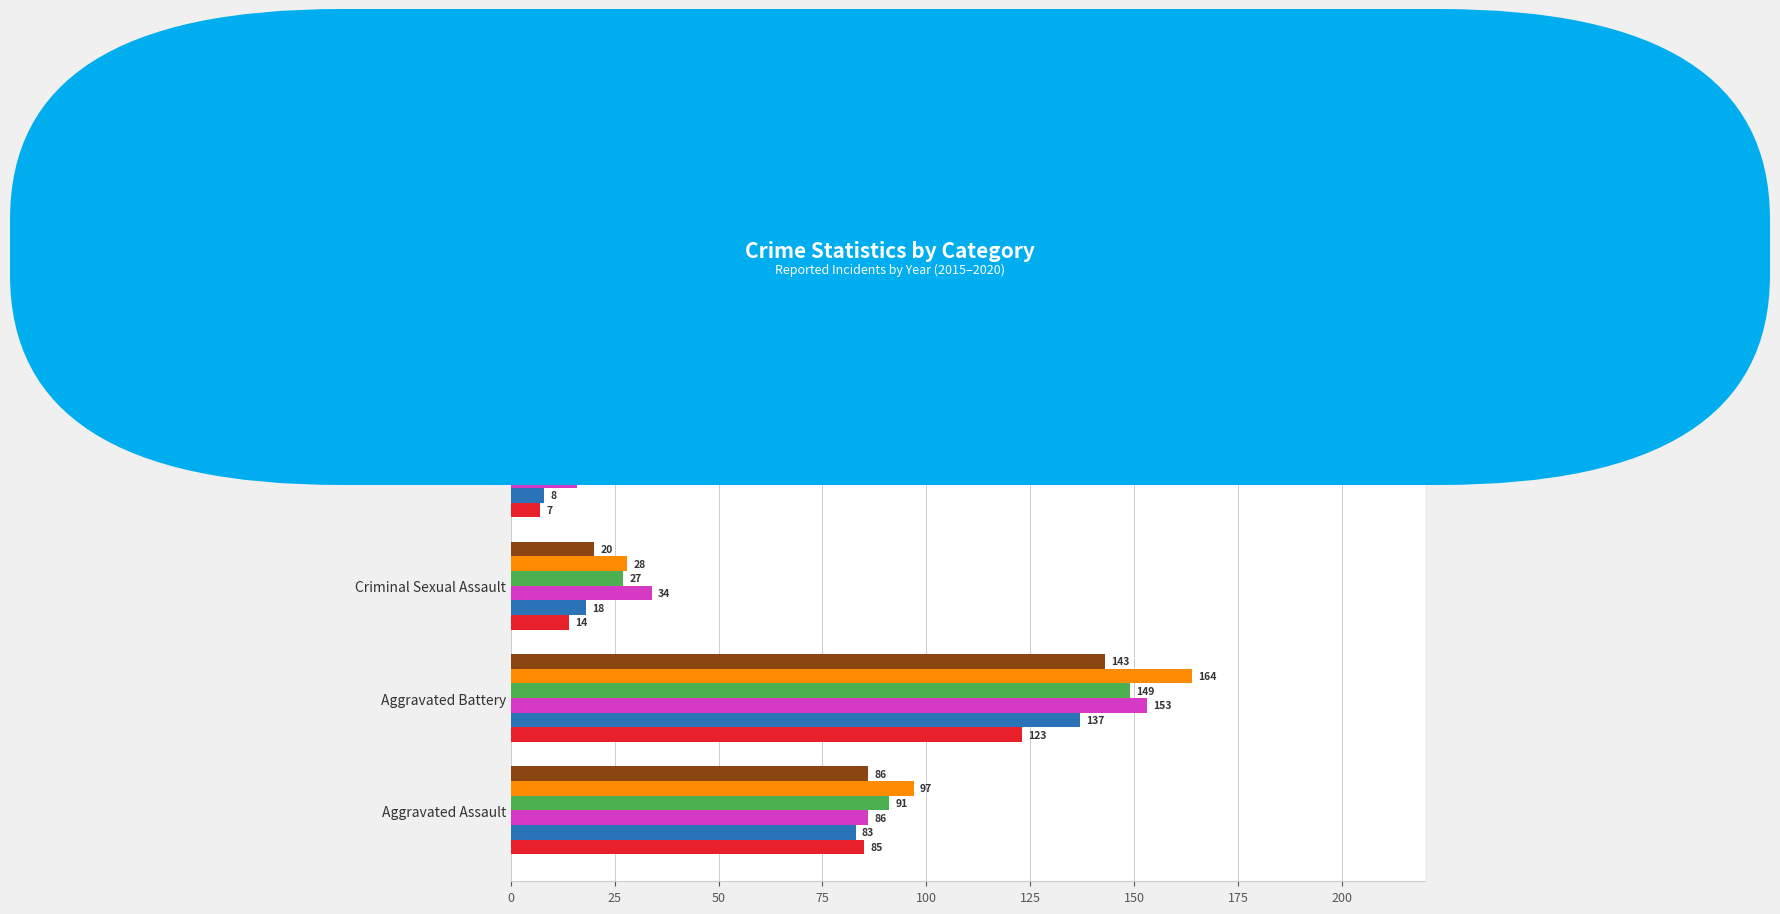

At which label does 2017 reach its minimum?

Homicide